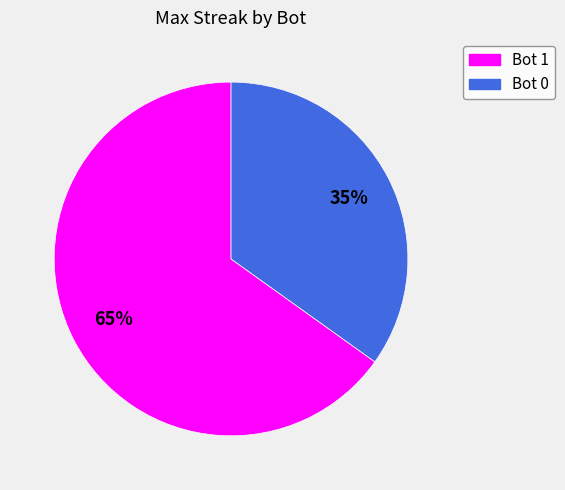

How many segments does this pie chart have?

2